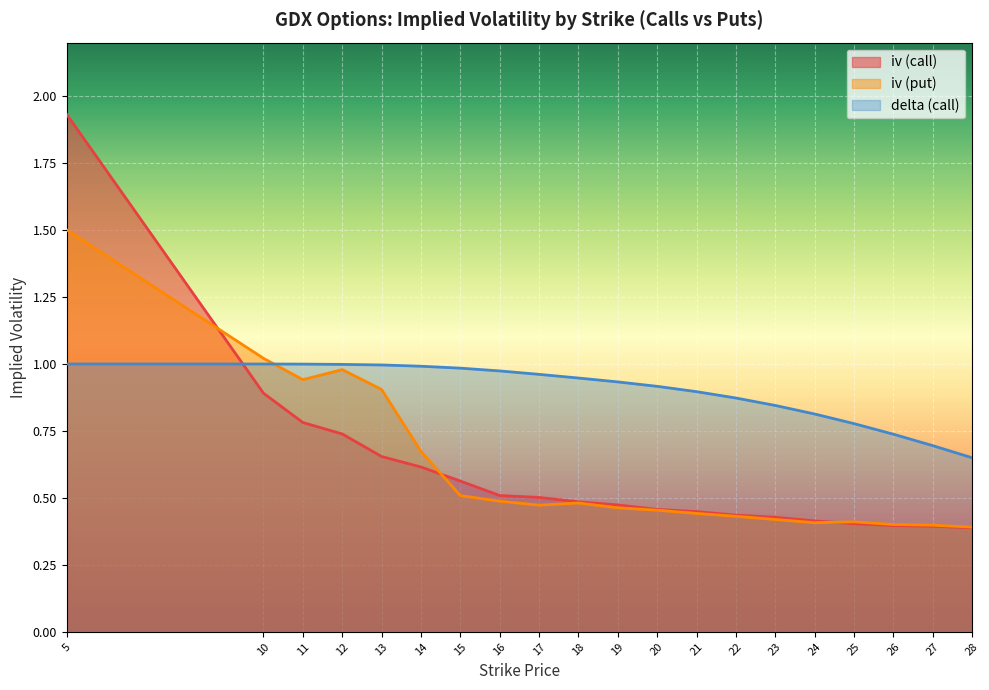

Which series has the largest range (max minus min)?

iv (call)